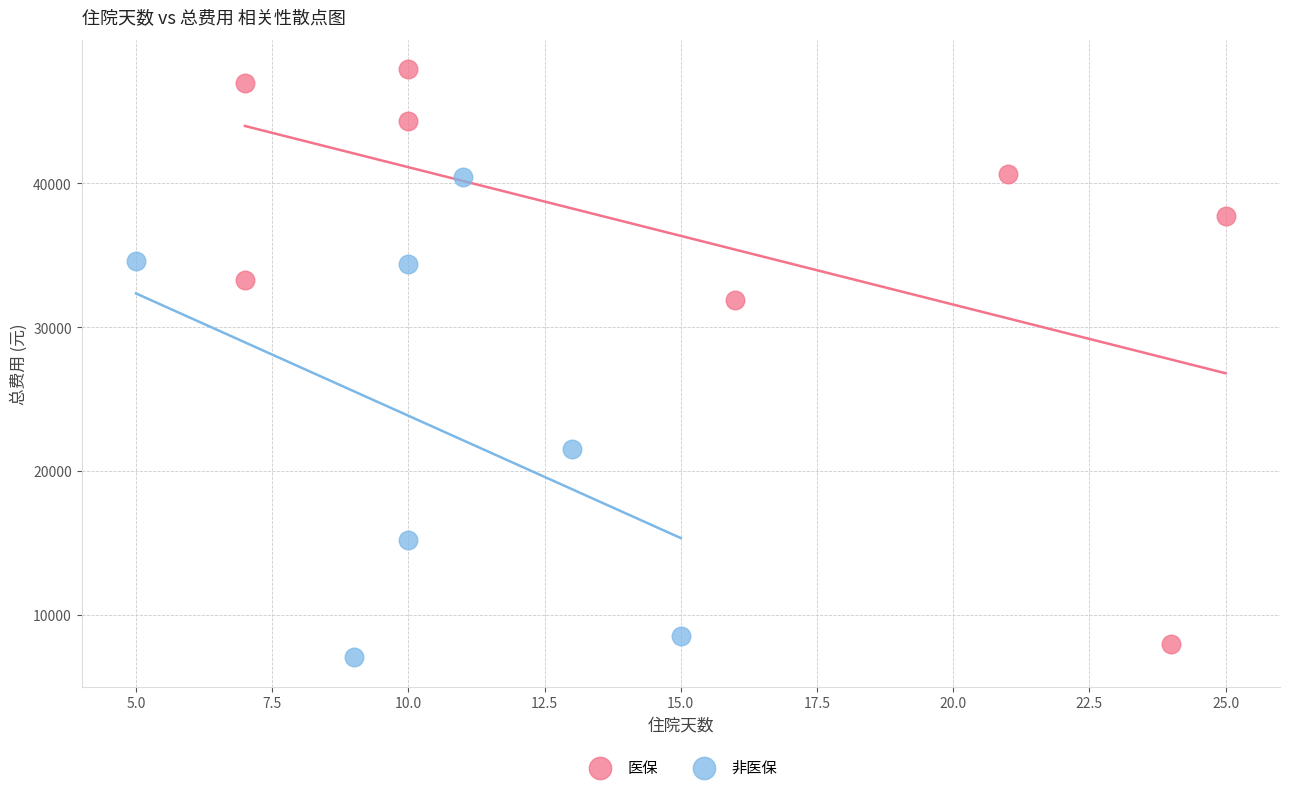

Which series contains the highest Y value?

医保